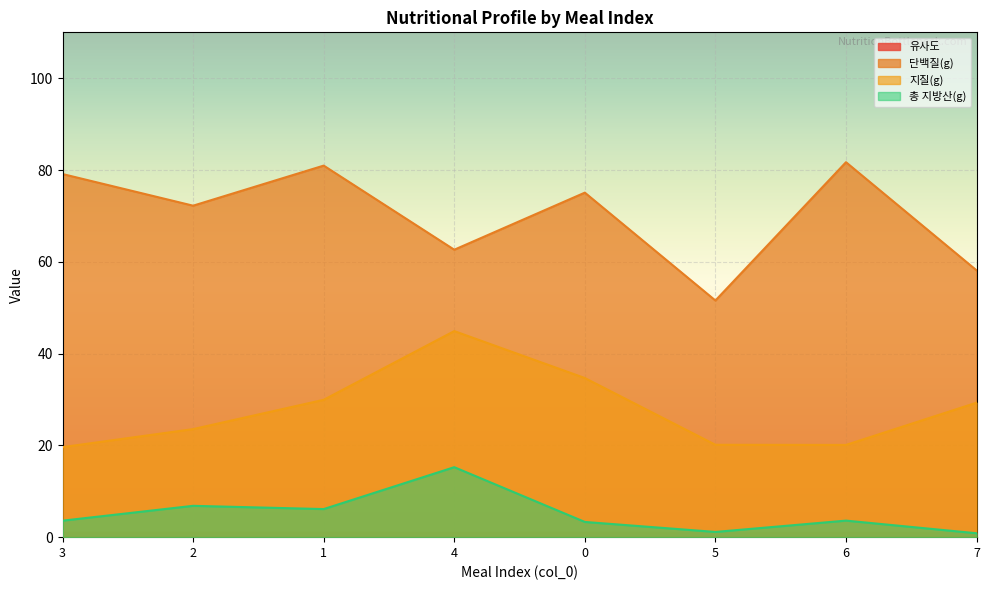

True or false: 총 지방산(g) and 단백질(g) cross at least once.

False